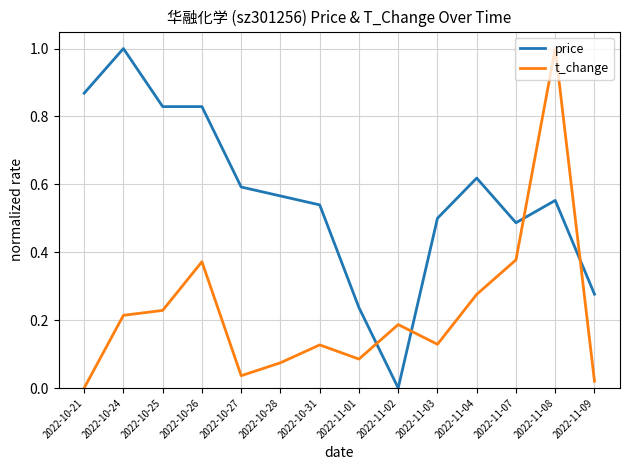

Which series changed the most between 2022-10-24 and 2022-10-27?

price